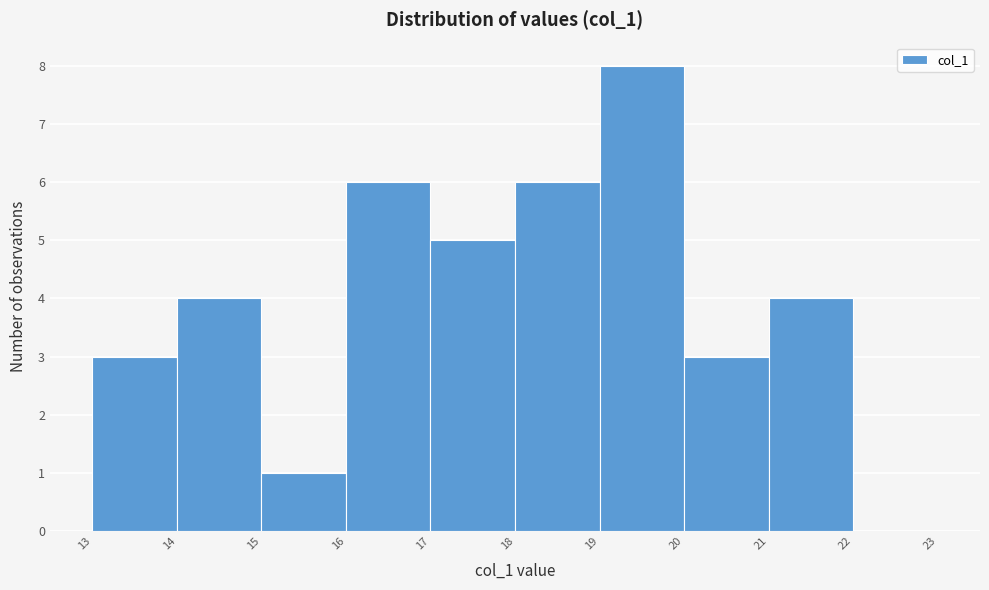

How tall is the bar that spans 15 to 16 on the x-axis? The values are not printed on the chart, so give them approximately, as read against the axis.

1